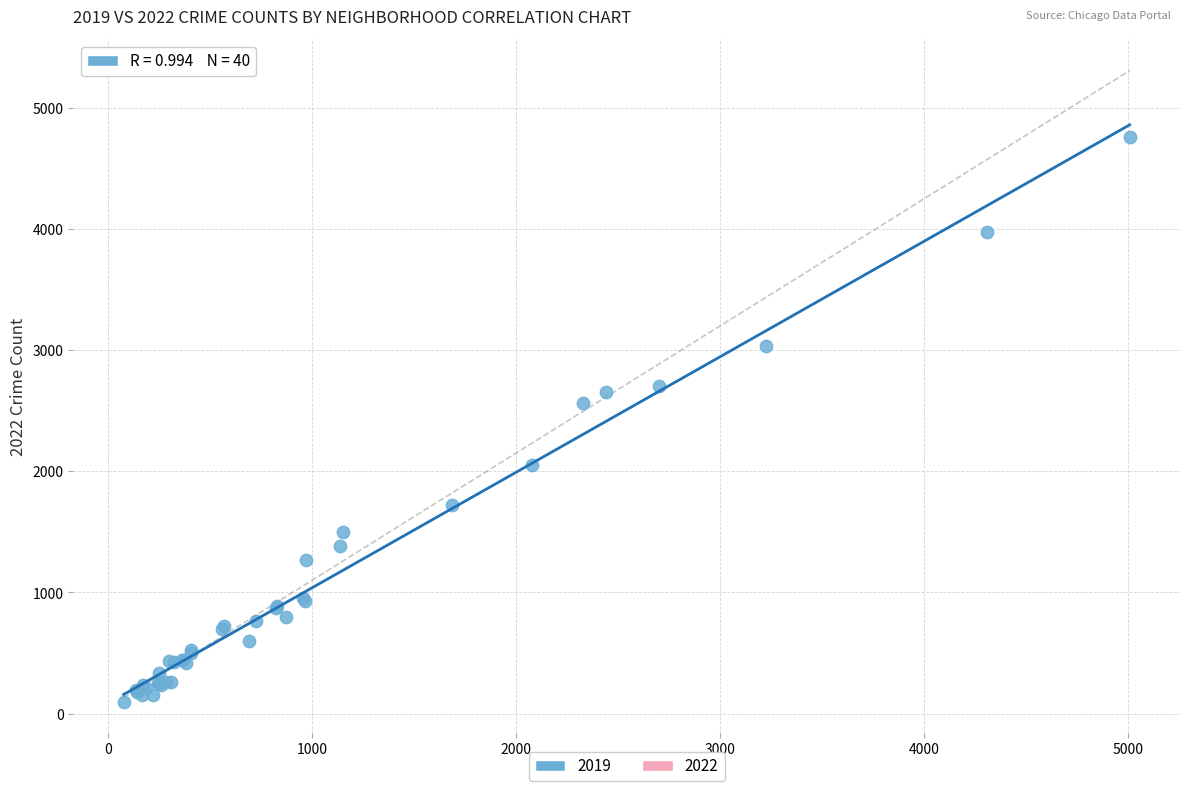

What Y value in the scatter plot is closest to 2430?

2565